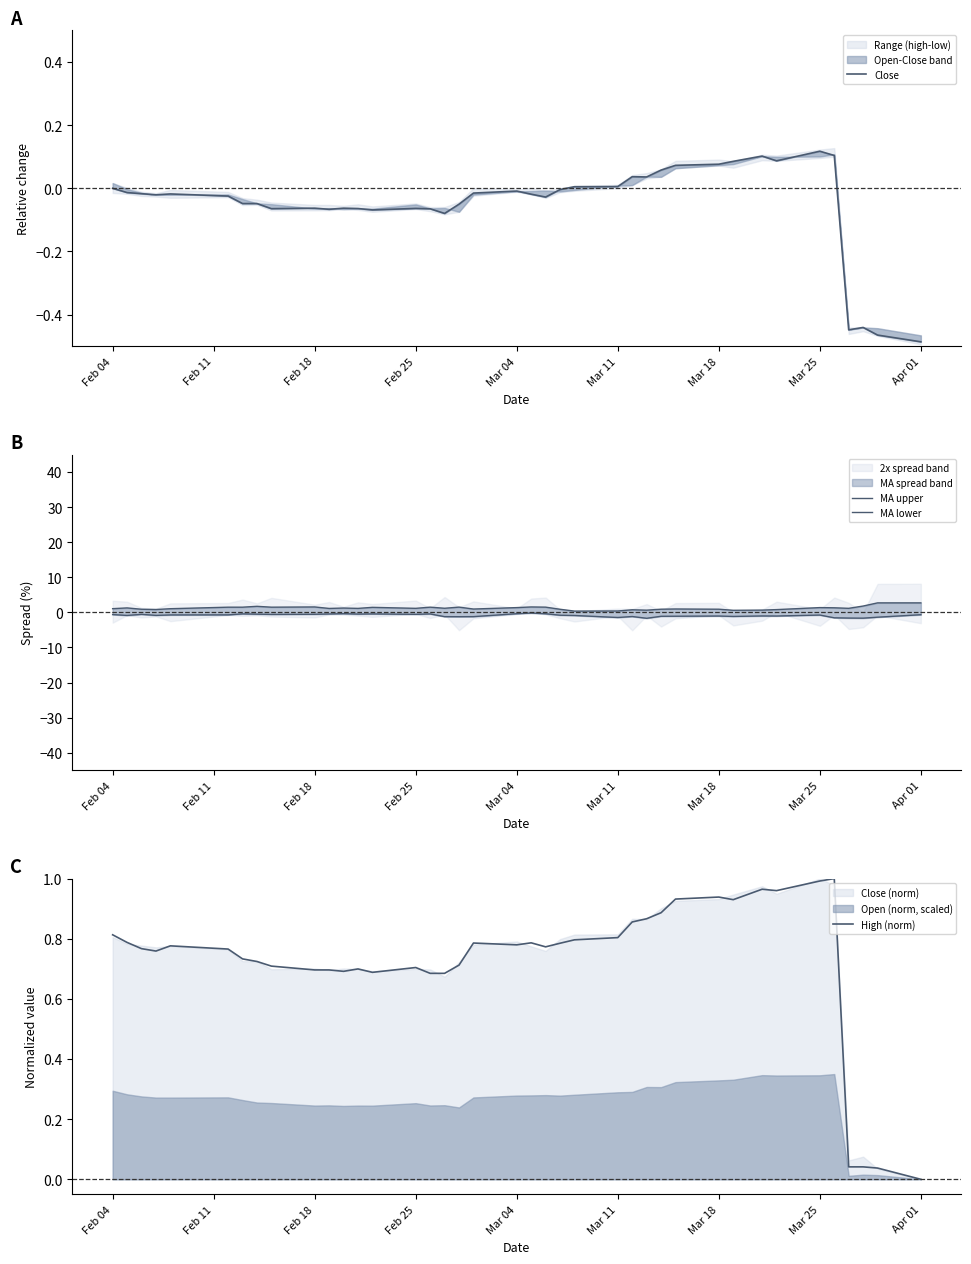

True or false: MA upper and Close cross at least once.

False